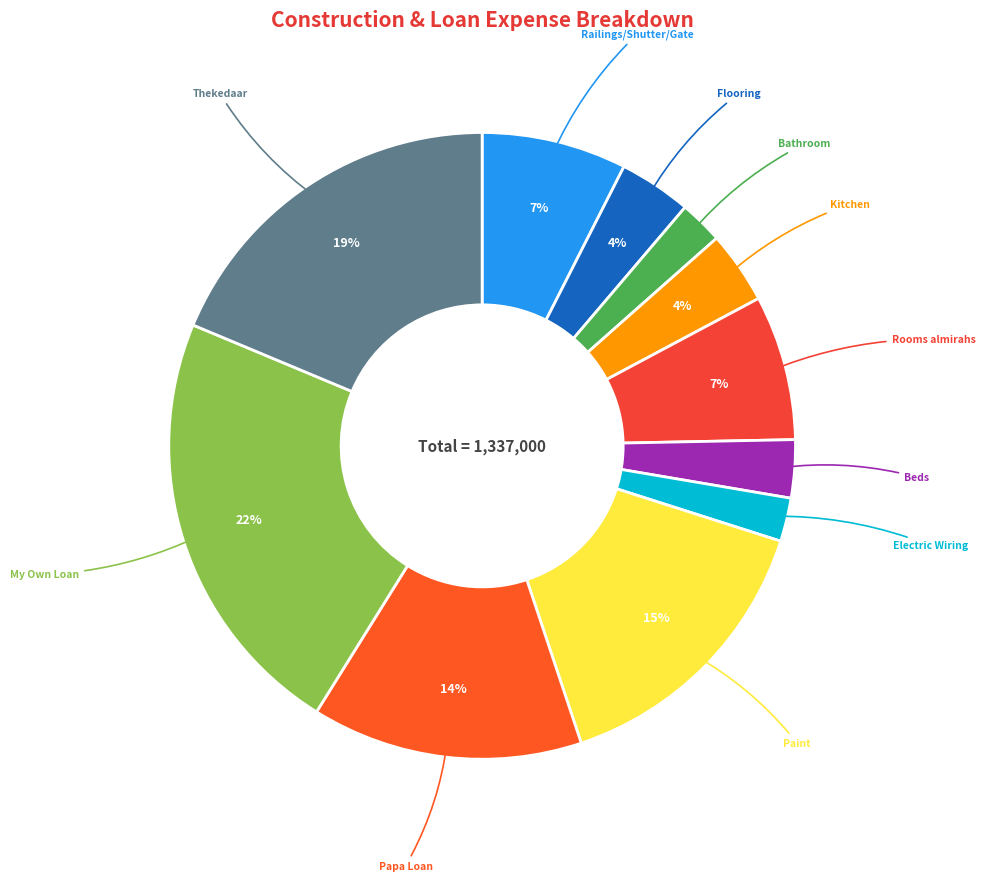

How many segments does this pie chart have?

11